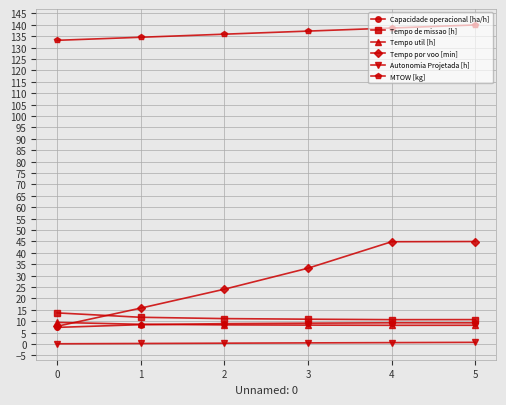

True or false: Tempo util [h] has more than 2 points higher than both neighbors.

False